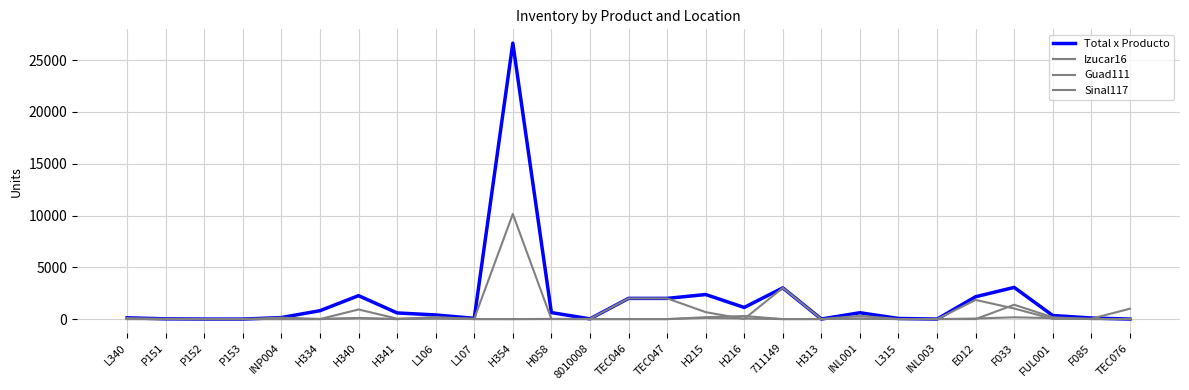

What is the label of the 22nd point from the left?

INL003